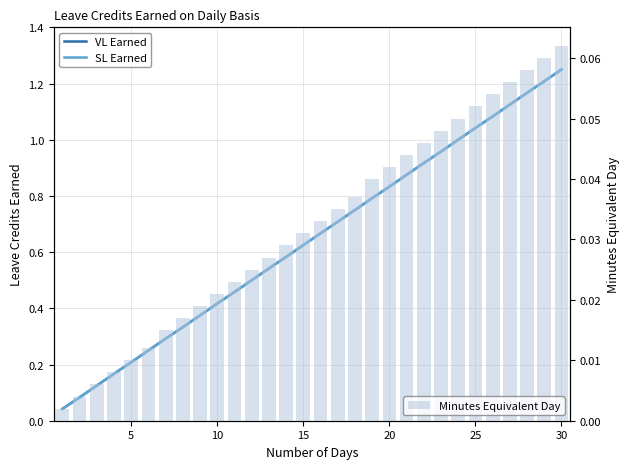

At how many categories does at least one series exceed 1?

6